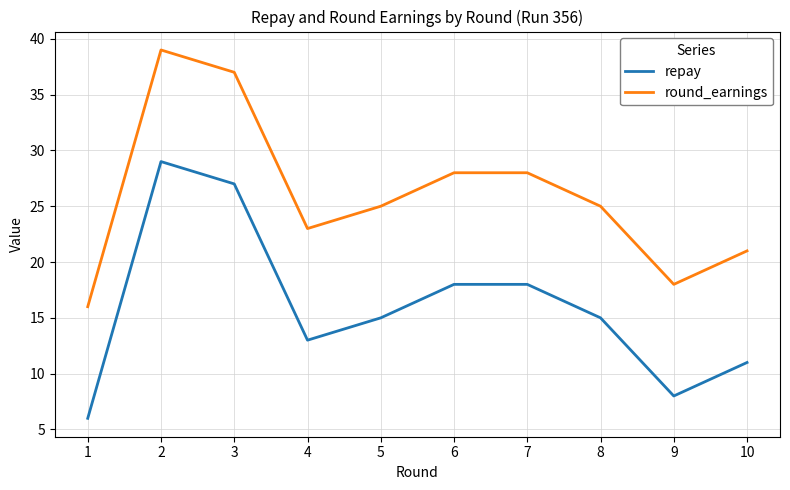

The repay series shows 15 at 5. True or false?

True